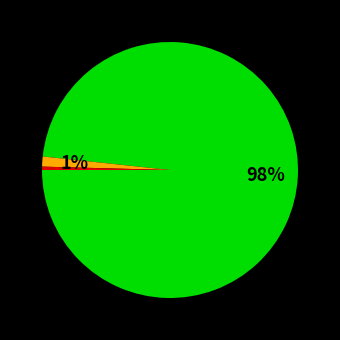

To the nearest percent, what is the average slice percentage?

33%